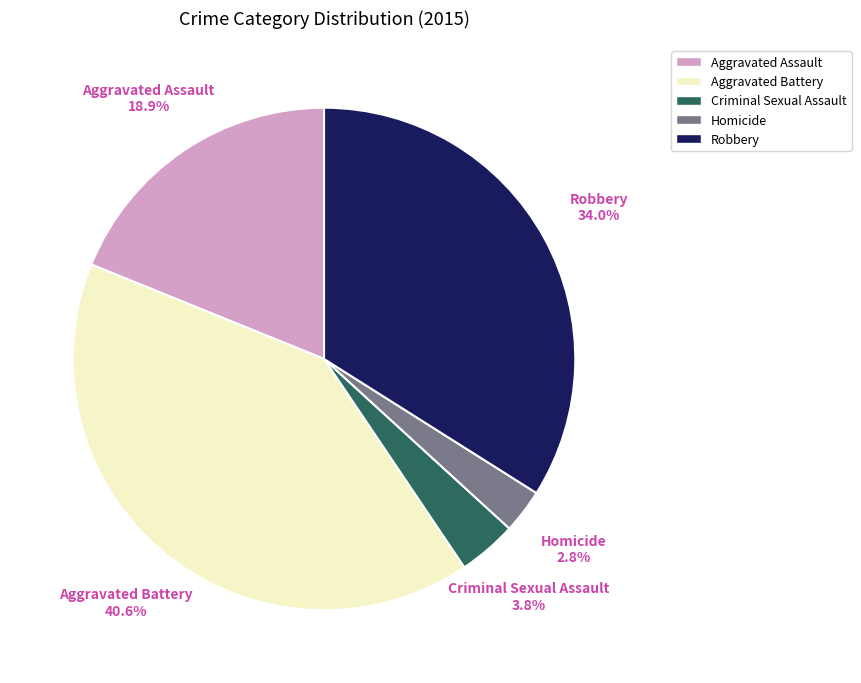

Which has a higher value, Homicide or Criminal Sexual Assault?

Criminal Sexual Assault